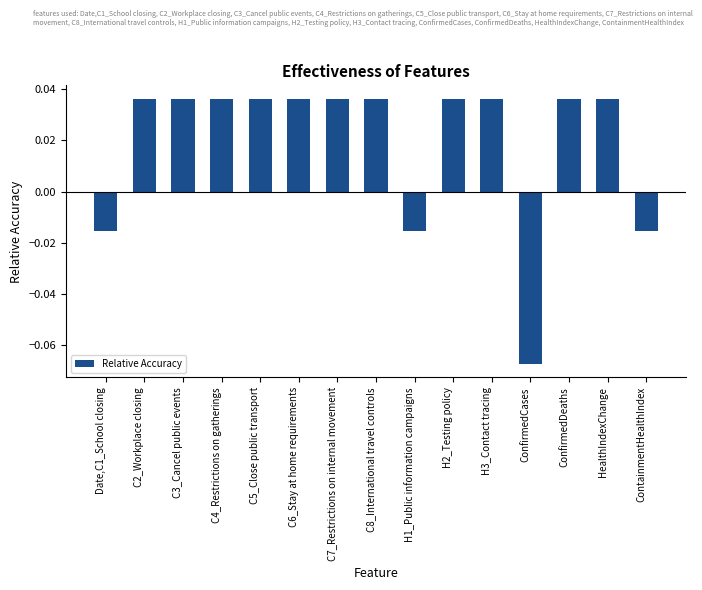

At which category does the chart reach its minimum across all series?

ConfirmedCases